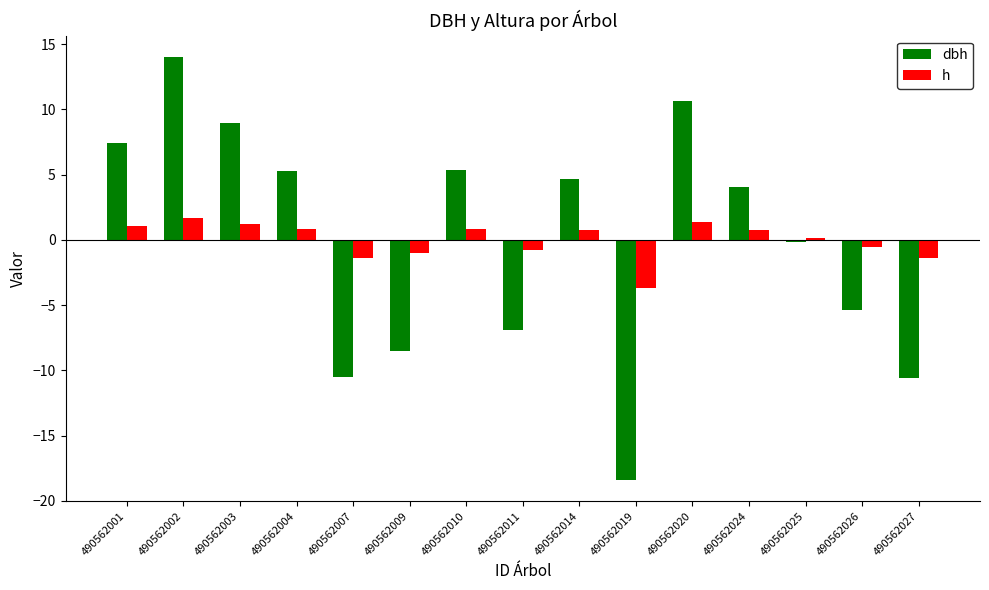

What is the spread (max minus min) of values at 490562001?

6.4